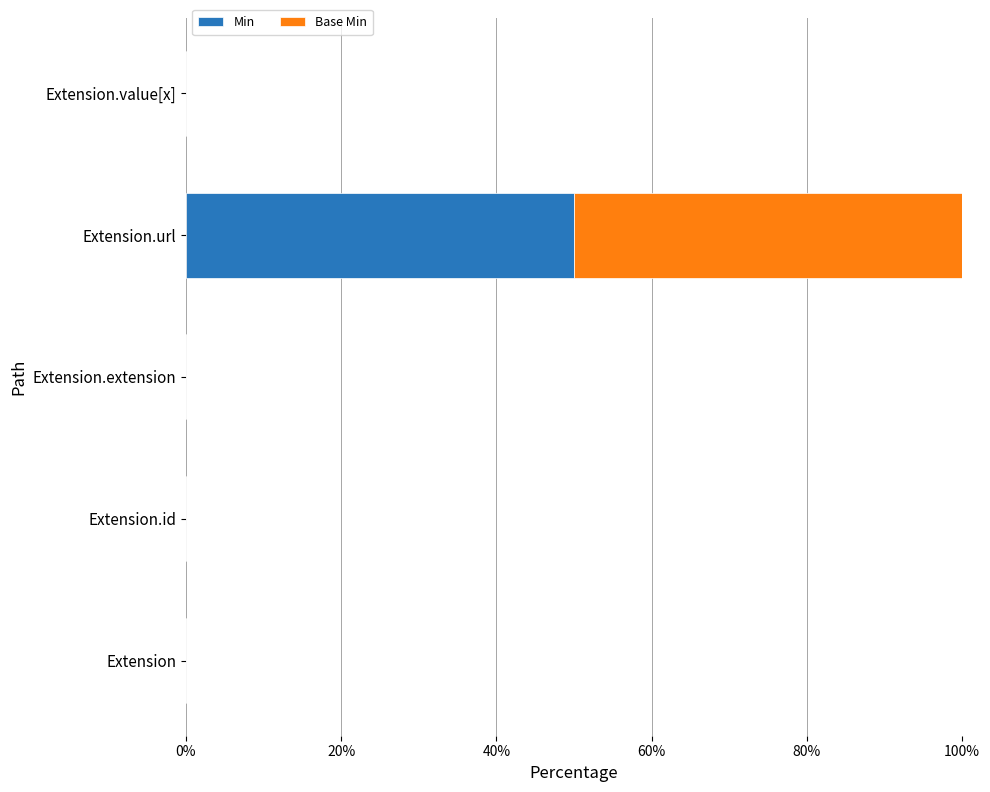

Is it true that Min equals 32 at Extension.id?

False